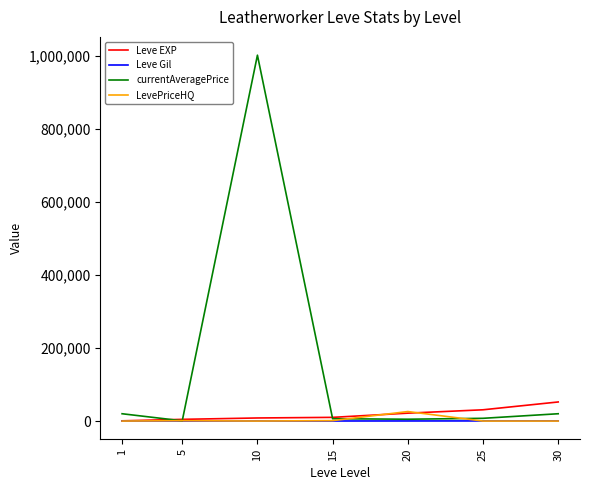

True or false: Leve EXP has more than 1 points higher than both neighbors.

False